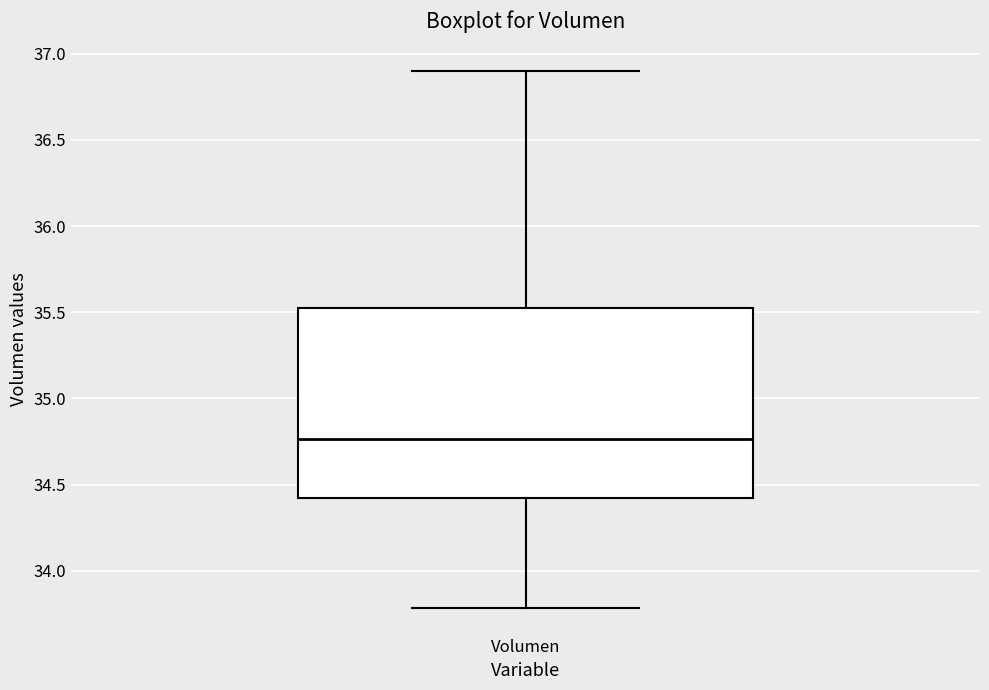

Transcribe this box plot: give where the median line is, the range the box spans, and where the two whiskers end, as read against the y-axis. The values are not printed on the chart, so give them approximately, as read against the axis.

median 34.75, box 34.40 to 35.50, whiskers 33.80 to 36.90